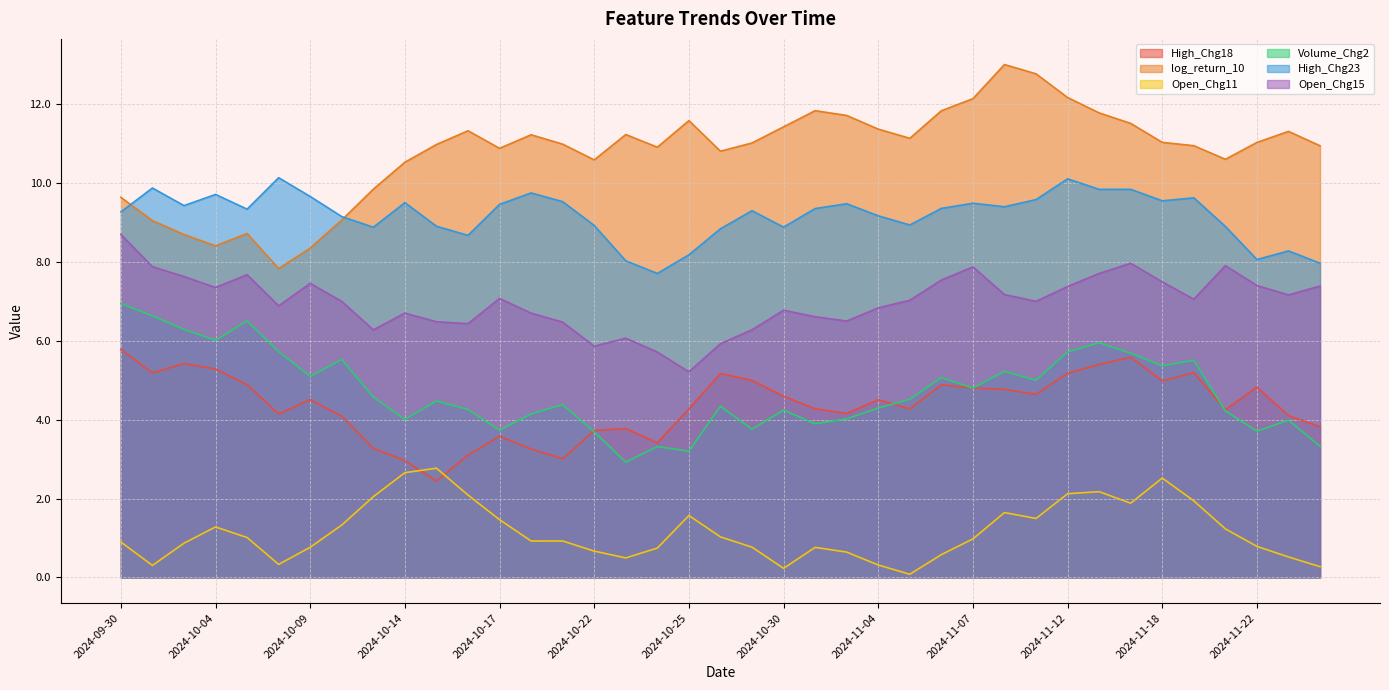

What is the value of the High_Chg18 point at the 30th from the left?

4.6